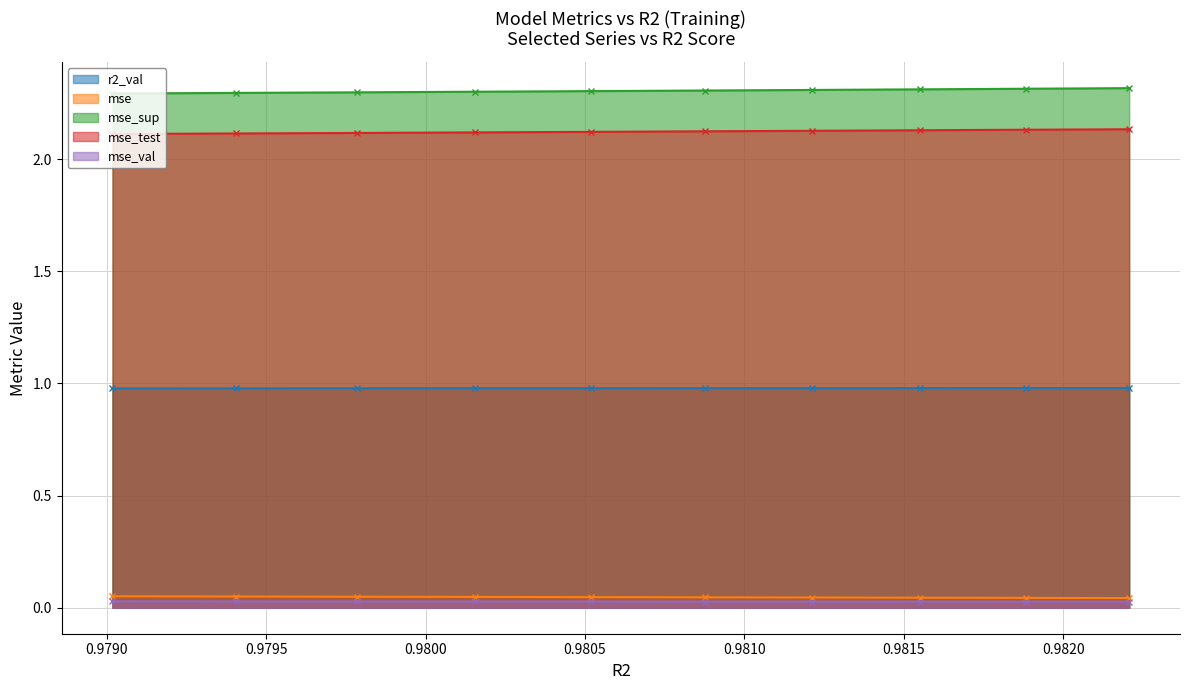

What is the value of the mse_sup point at the 3rd from the left?

2.3